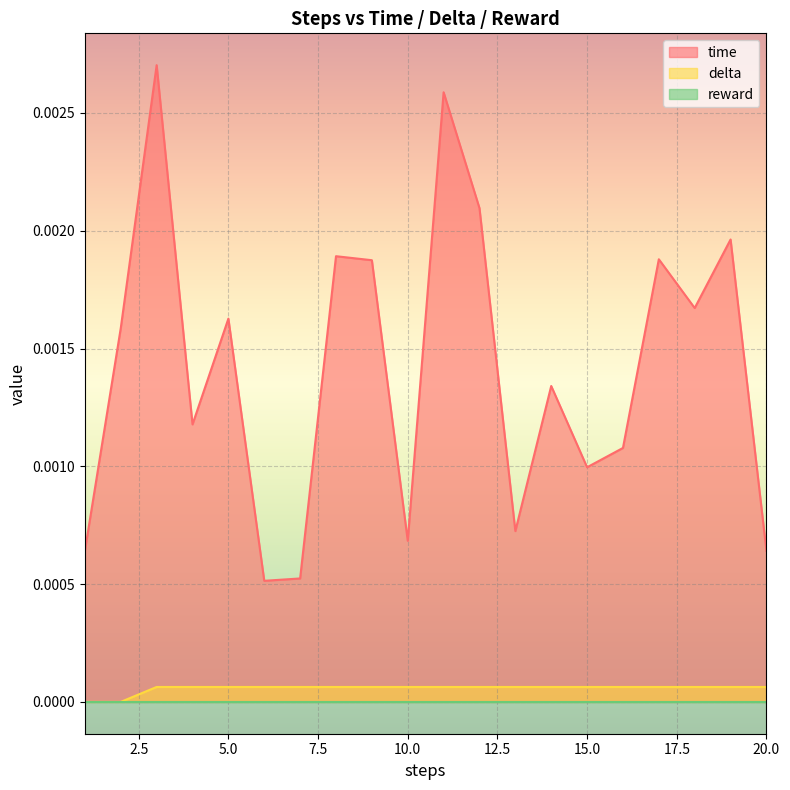

True or false: delta and time cross at least once.

False